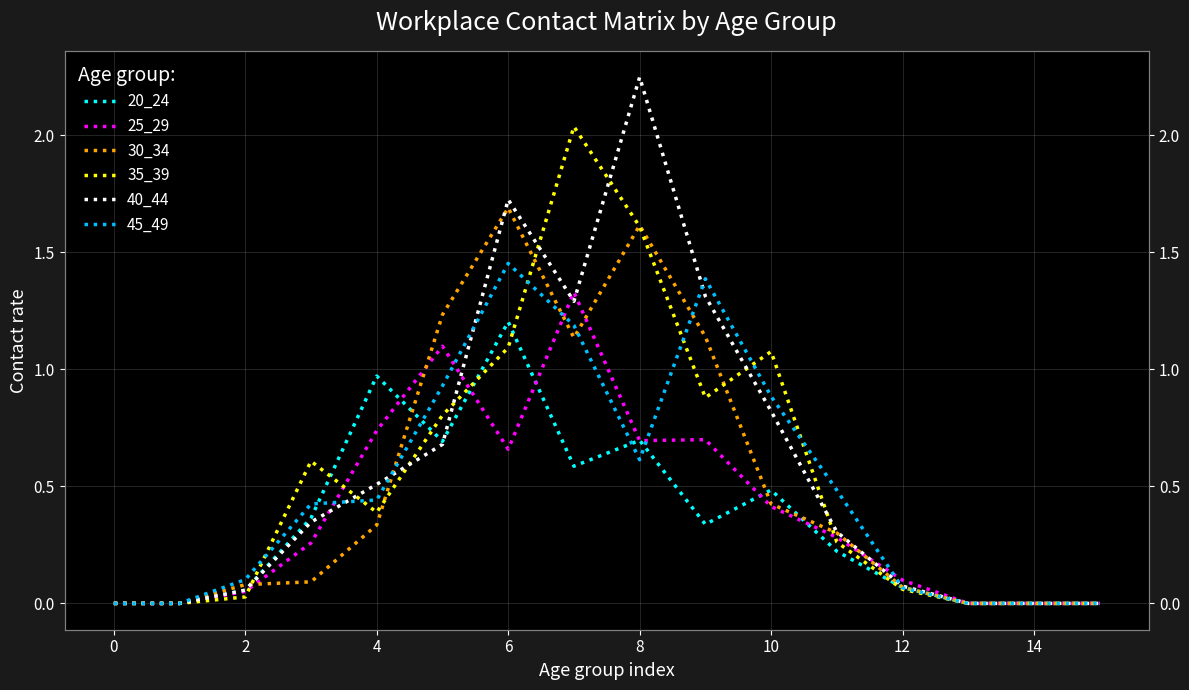

In 45_49, how many points are lower than both neighbors (excluding endpoints)?

1